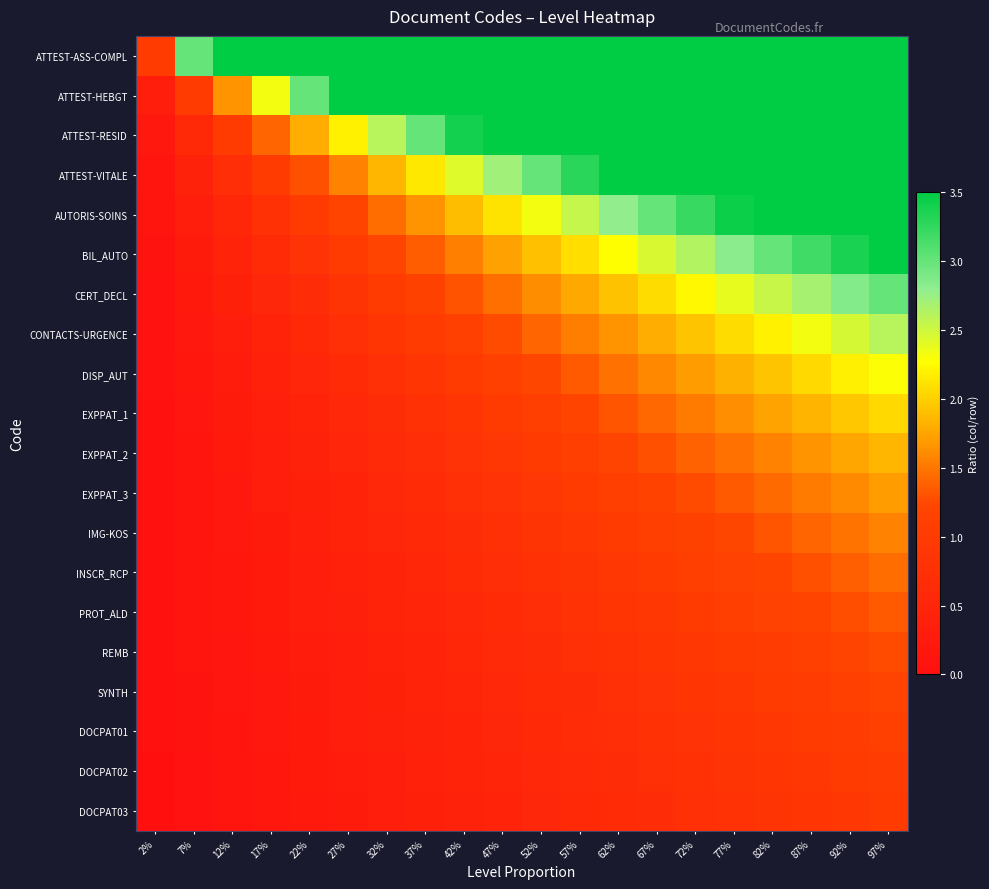

How many distinct data groups are displayed?

20